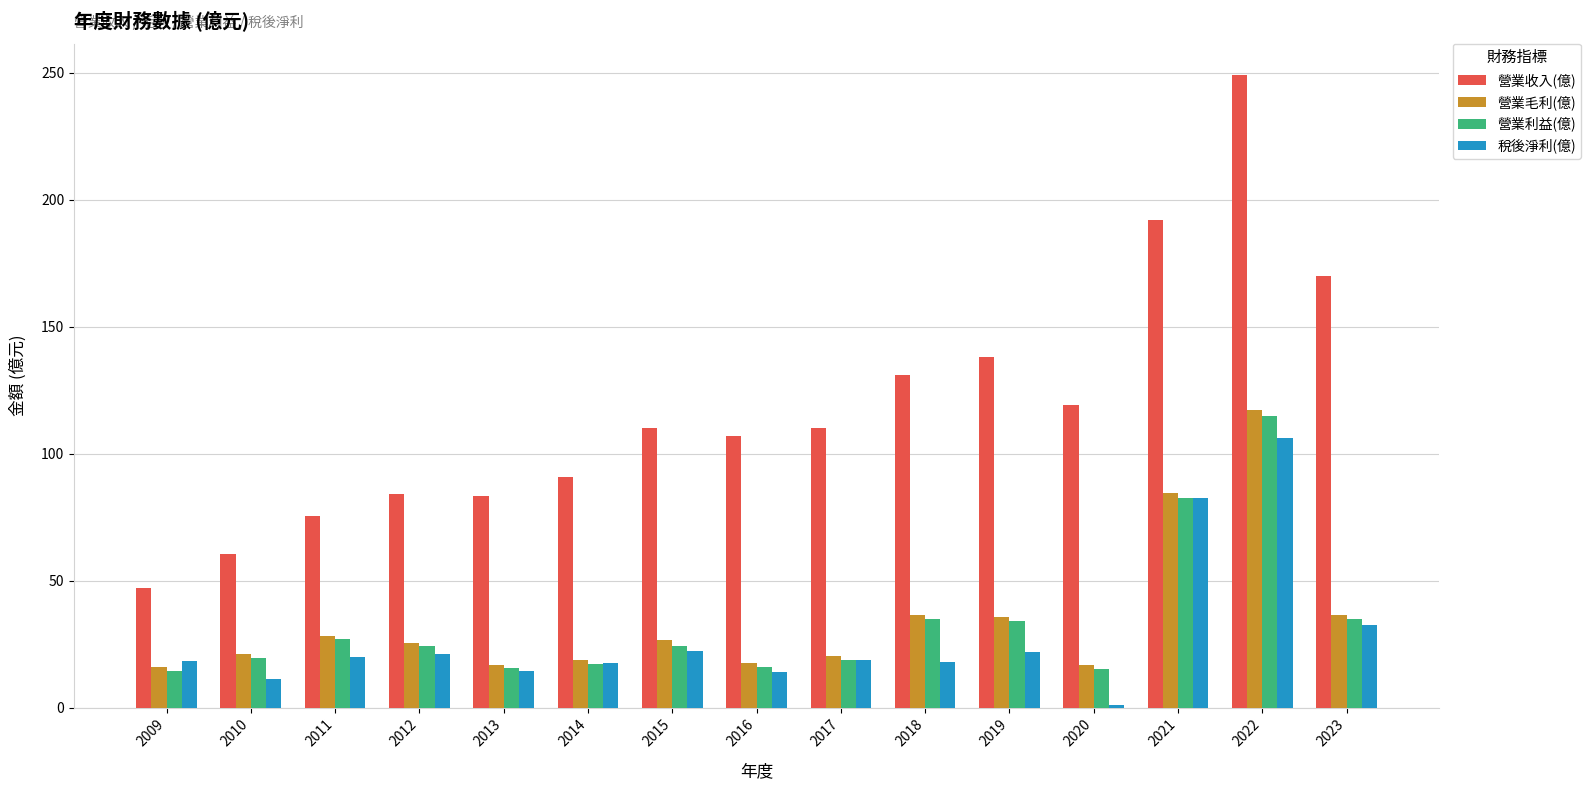

What is the sum of all 營業利益(億) values?

493.6